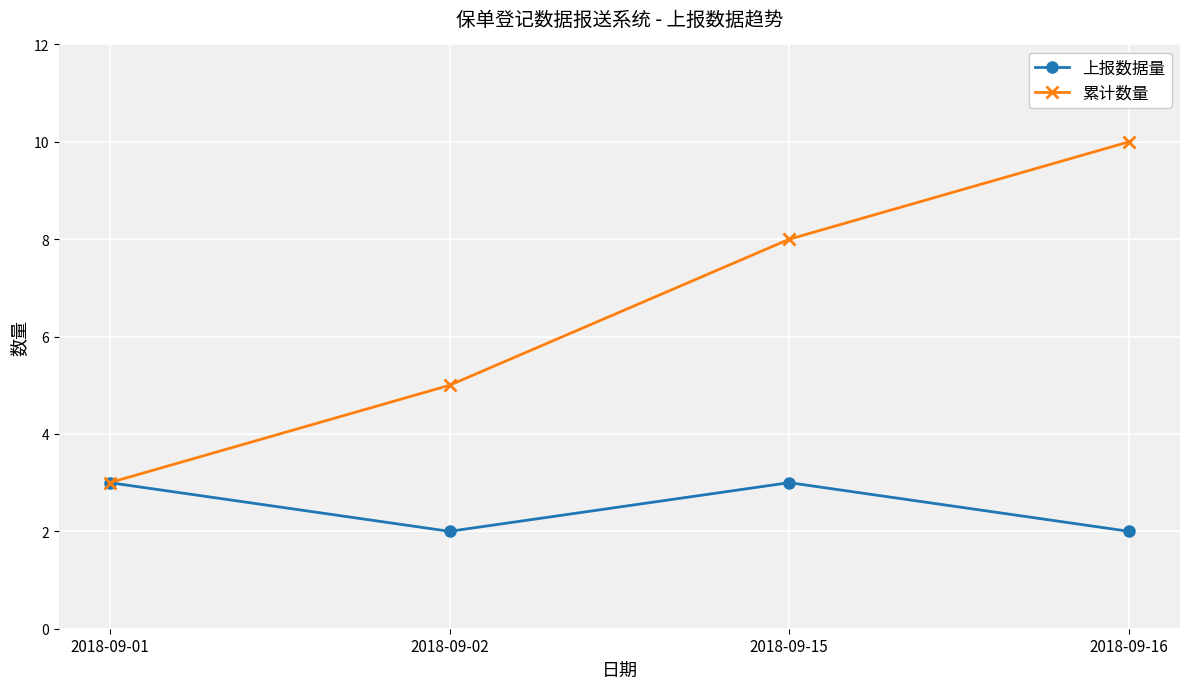

Which series changed the most between 2018-09-01 and 2018-09-15?

累计数量